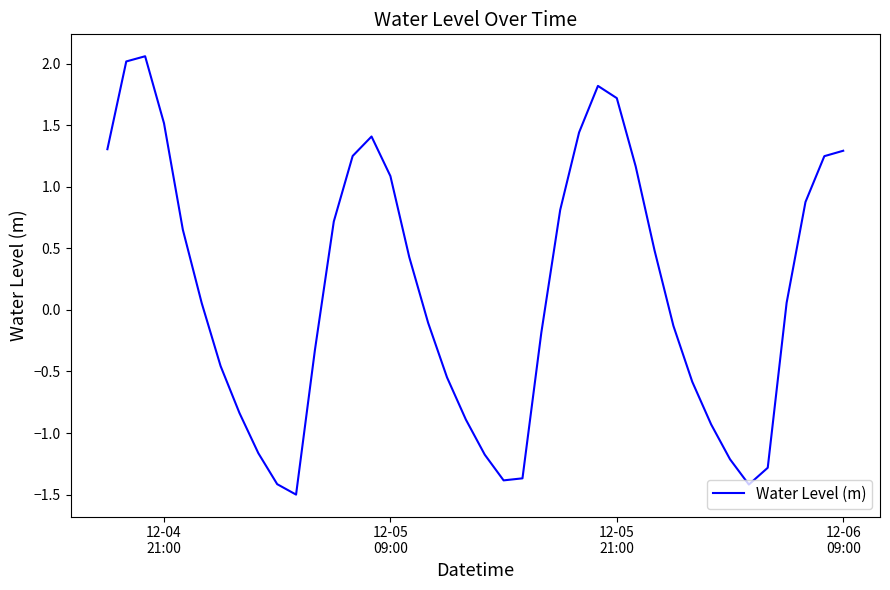

What is the difference between the maximum and minimum values?

3.6